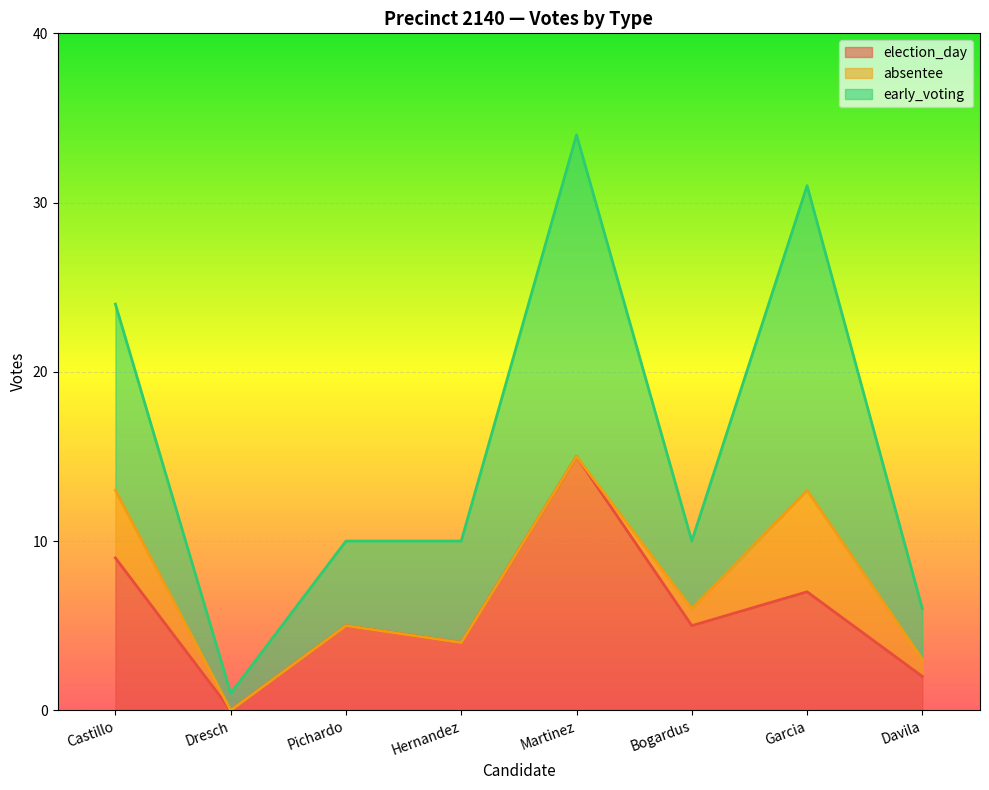

At which category is the sum across all series the highest?

Martinez